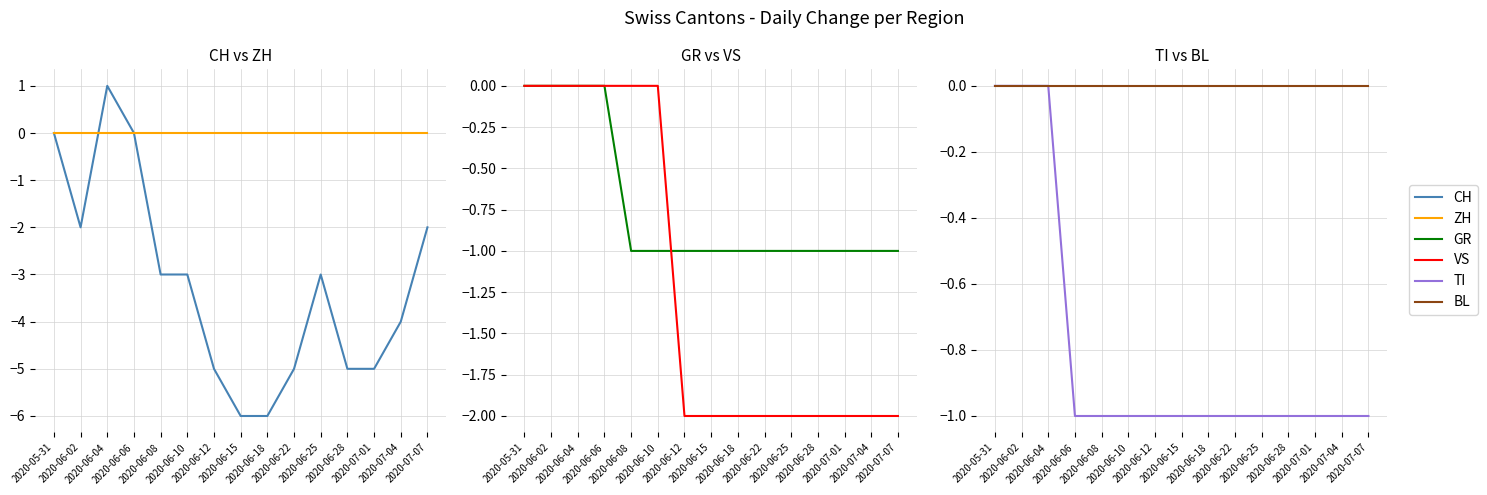

What value does the VS series have at 2020-06-28?

-2